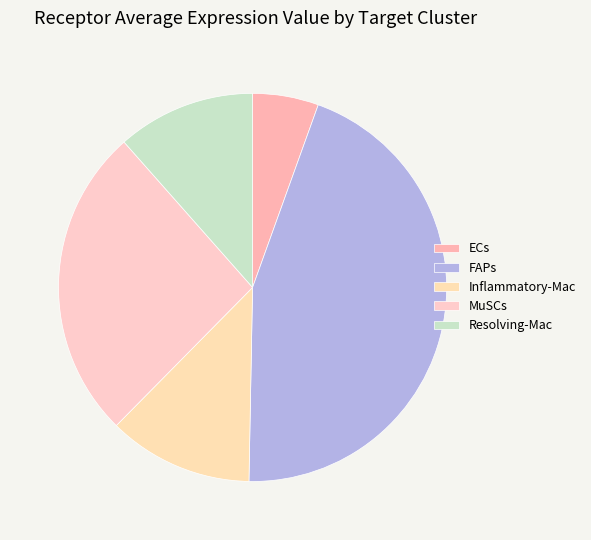

What portion of the pie excludes FAPs?

55.2%